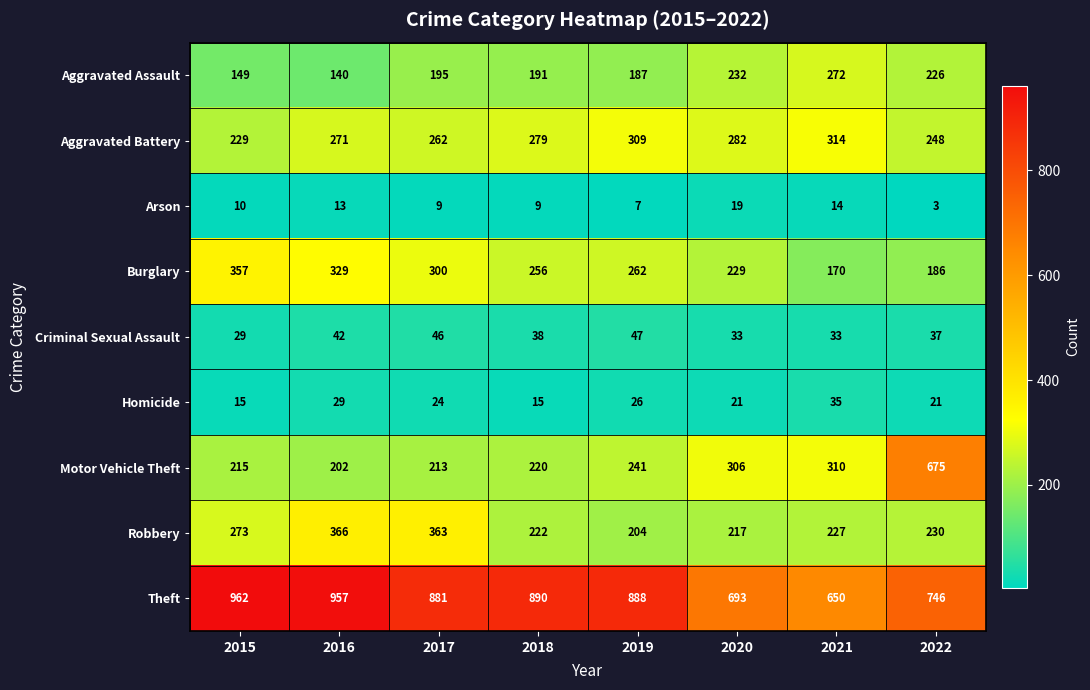

Where is Criminal Sexual Assault nearest to the value 38?

2018